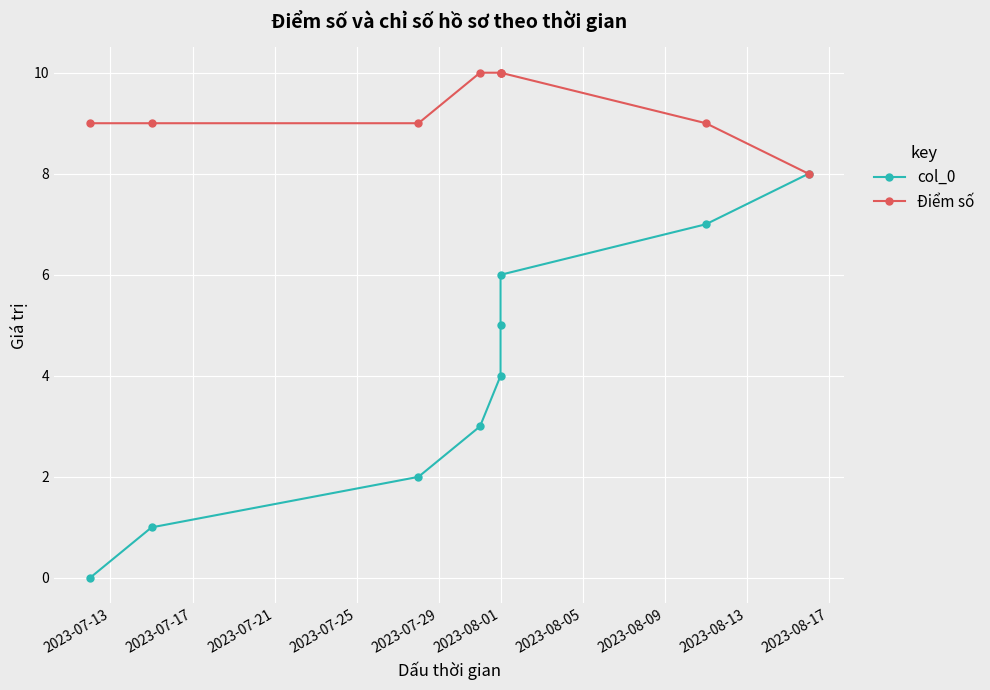

What is the total value across all series at 2023-07-21?

11